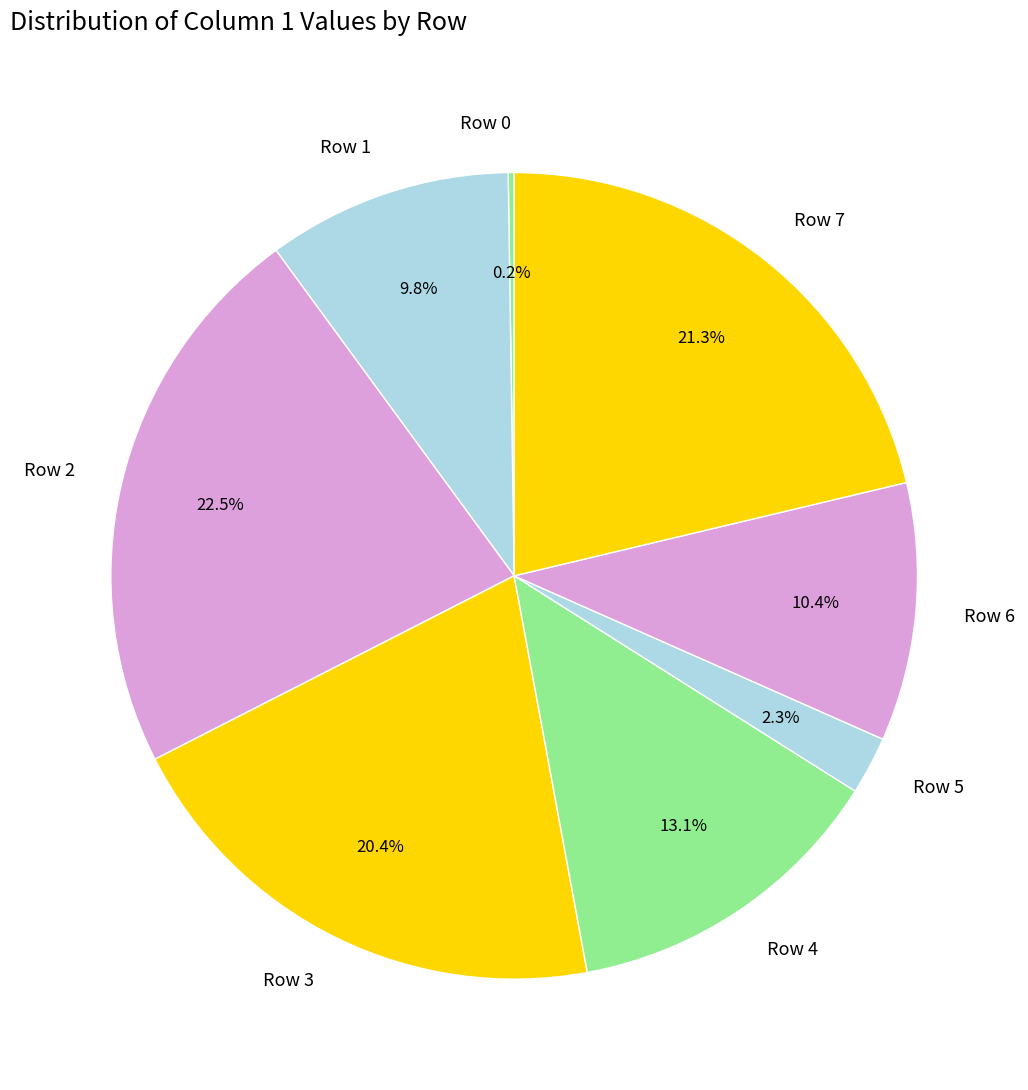

Does Row 3 represent more than half of the total?

No